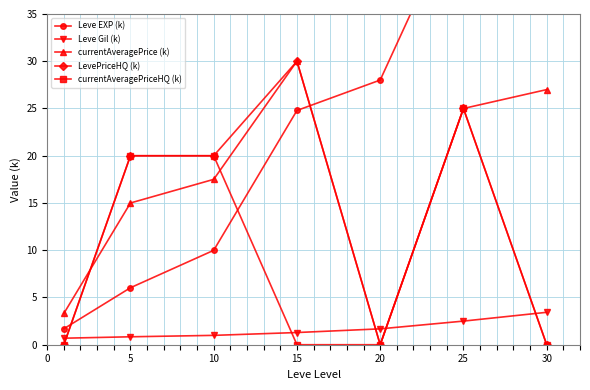

How many data points does each series have?

7